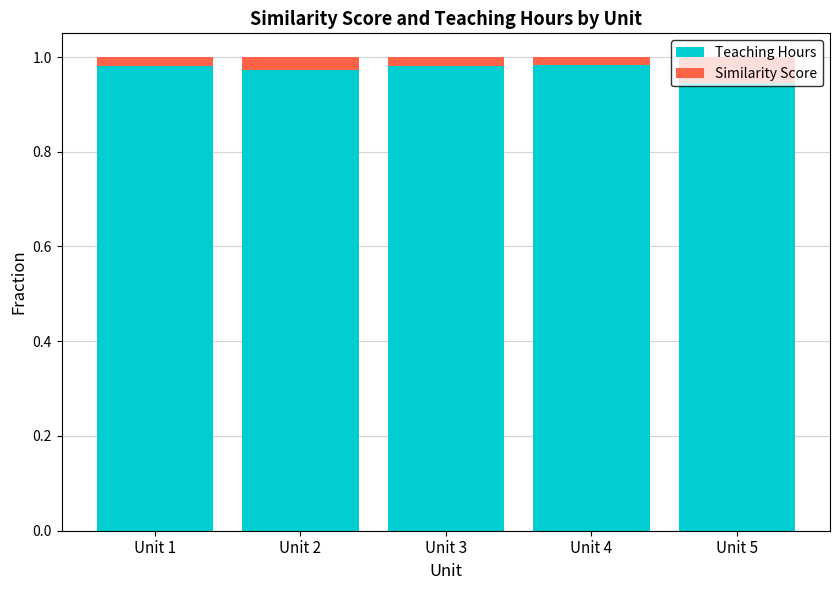

Does the chart contain stacked bars?

Yes